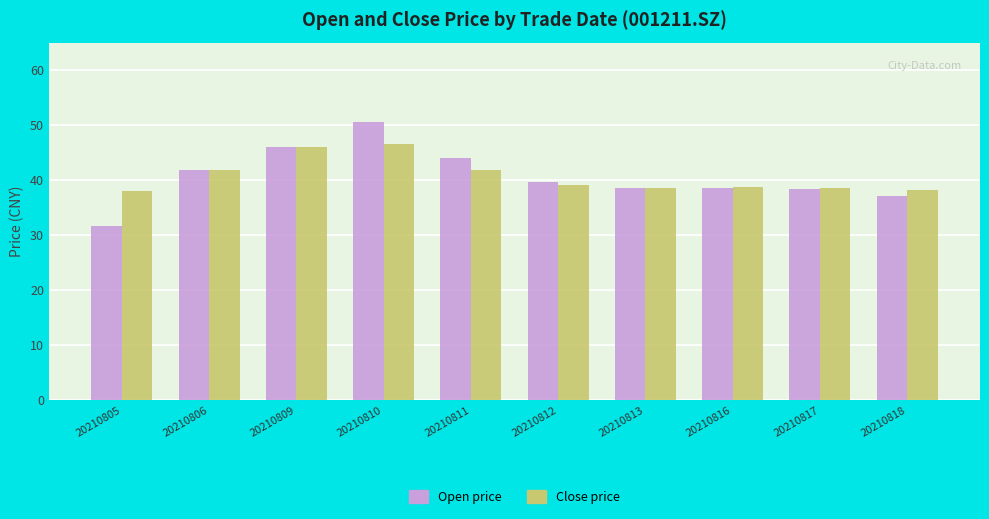

Are the bars grouped side by side (vs. stacked)?

Yes